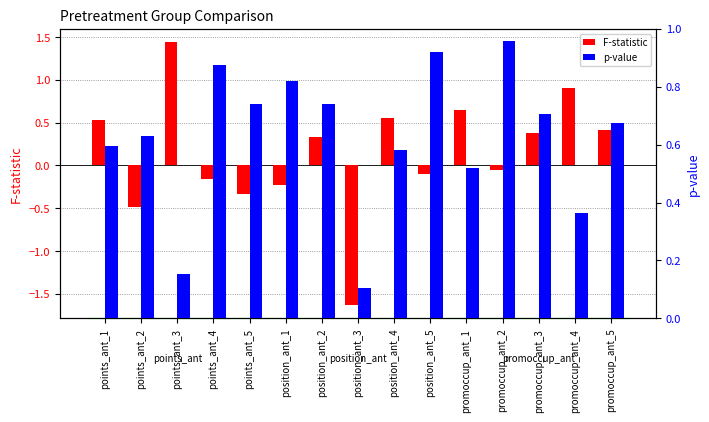

What are all the series names shown in the legend?

F-statistic, p-value